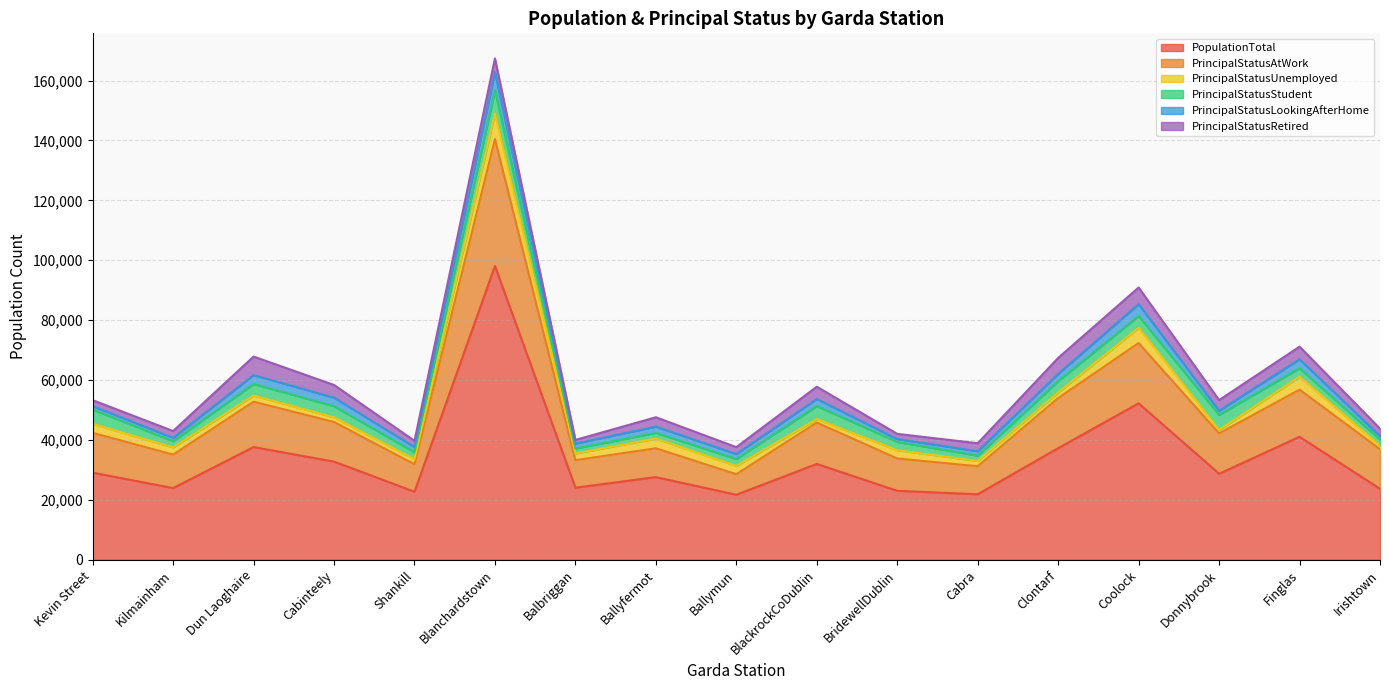

In PrincipalStatusUnemployed, how many points are higher than both neighbors (excluding endpoints)?

5